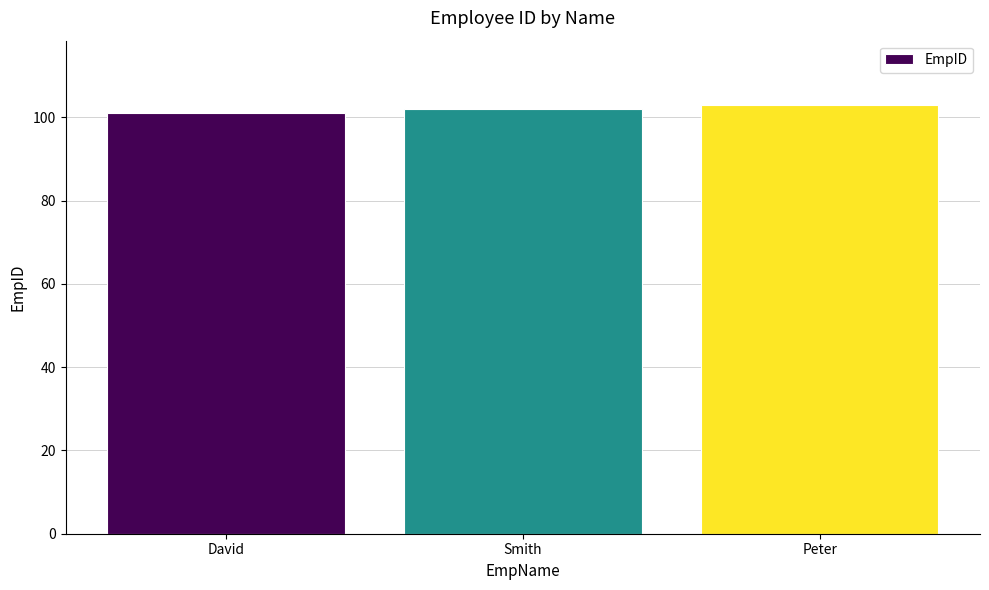

Reading left to right, transcribe all the data shown in this chart.

David=101	Smith=102	Peter=103